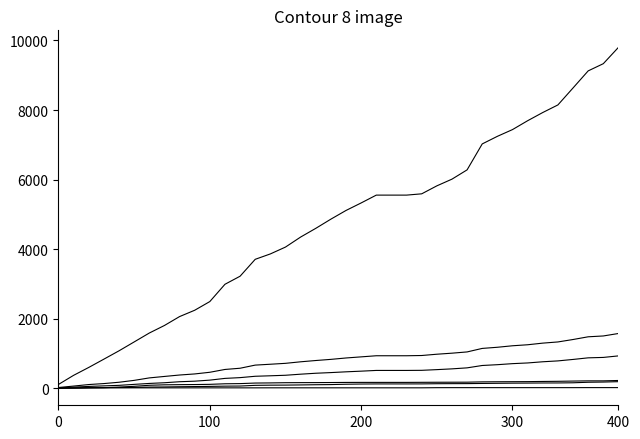

Is this an area chart (filled region under the line)?

No